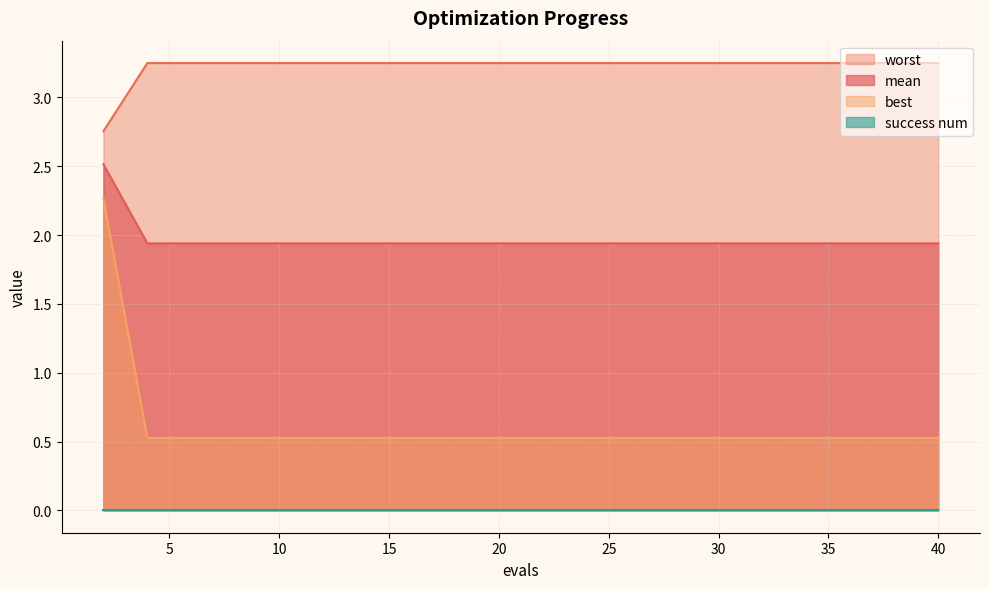

List the labels in order of best value, smallest first.

4, 6, 8, 10, 12, 14, 16, 18, 20, 22, 24, 26, 28, 30, 32, 34, 36, 38, 40, 2